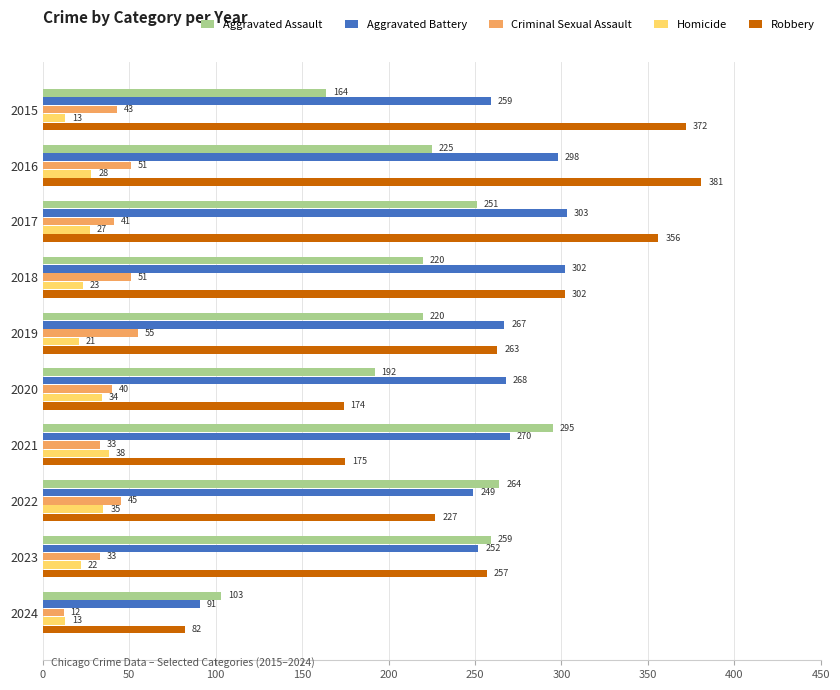

What is the approximate value of Aggravated Assault at 2021, to the nearest 5?

295